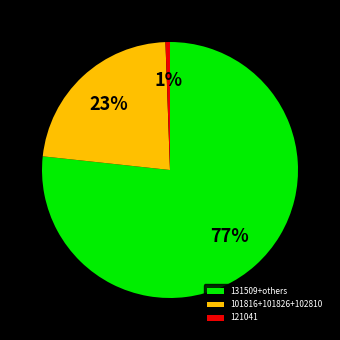

Does any single category account for the majority?

Yes